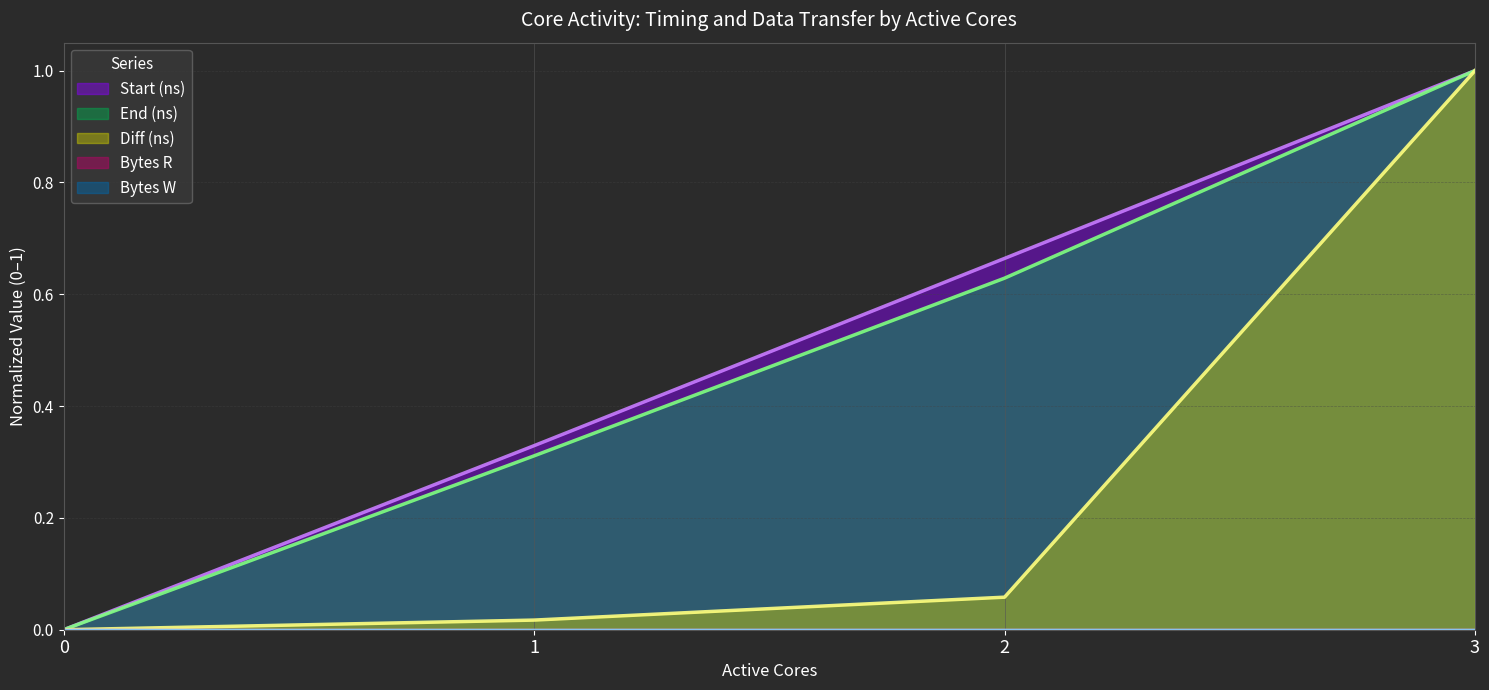

How many values in Diff (ns) are above zero?

3